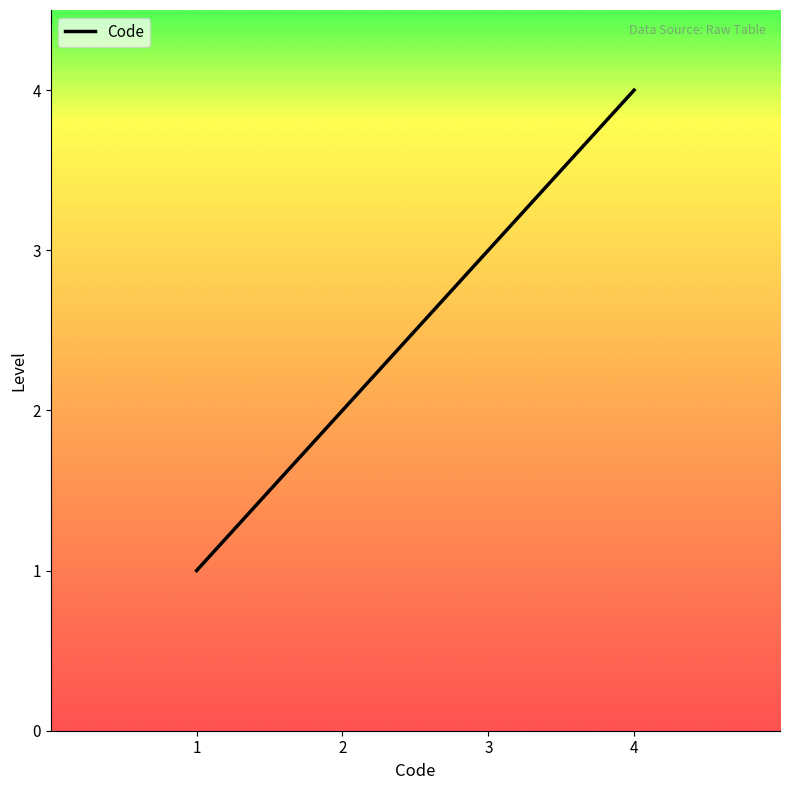

What is the difference between the maximum and second lowest values?

2